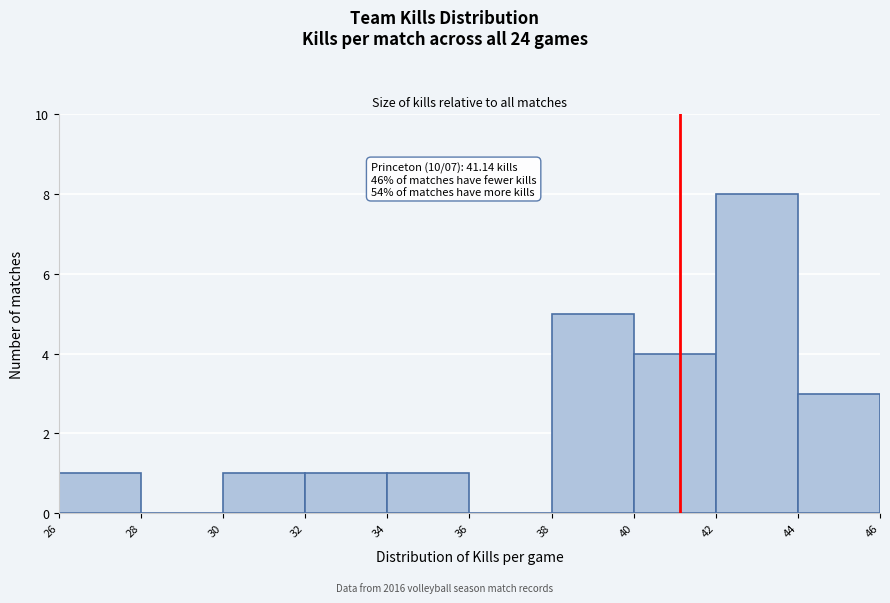

Over which range of the x-axis is the bar tallest?

42 to 44